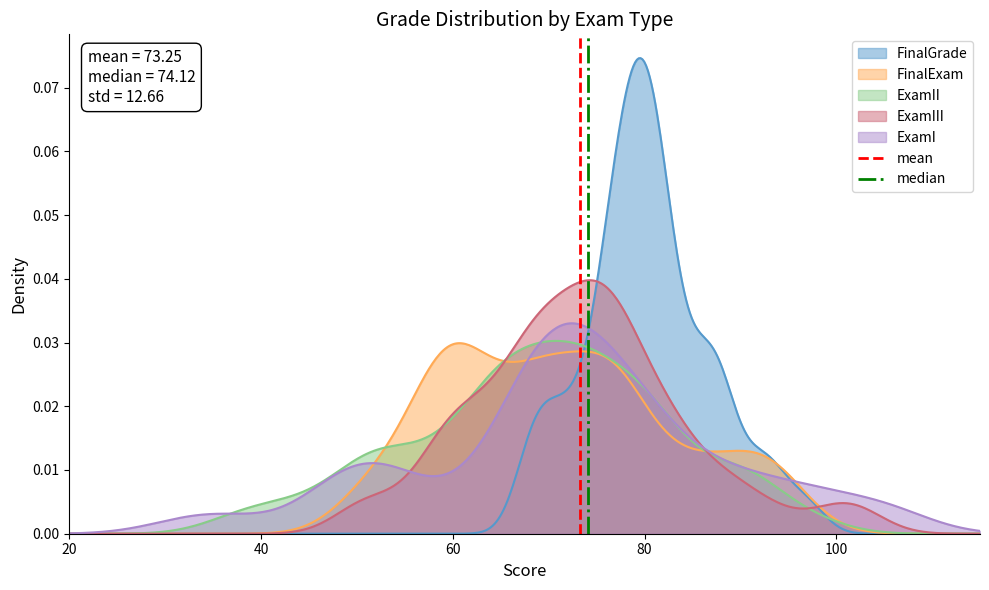

The value of median at 20 is -1. True or false?

False